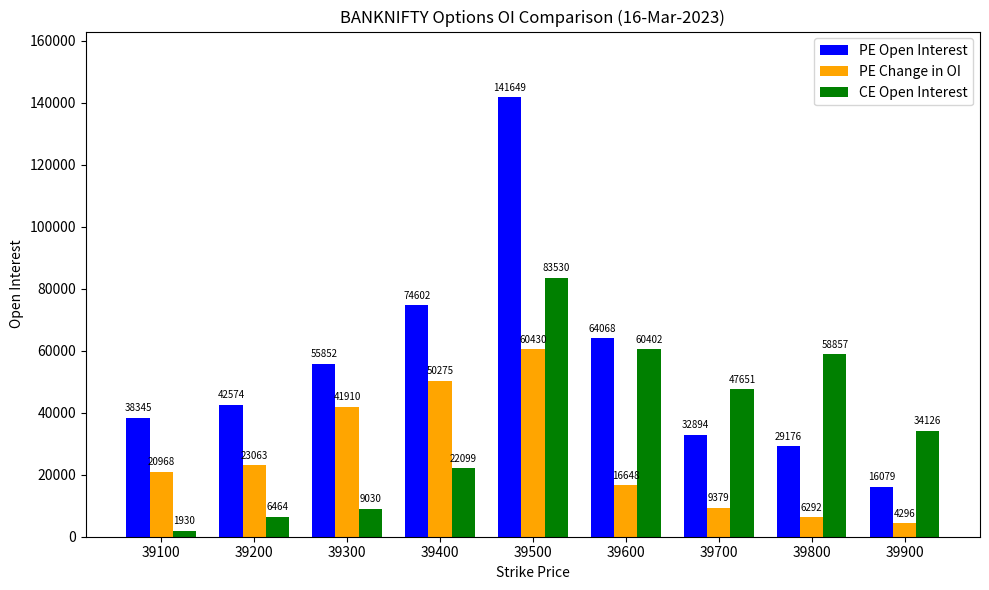

What is the value of the PE Change in OI bar at the 6th from the left?

16648